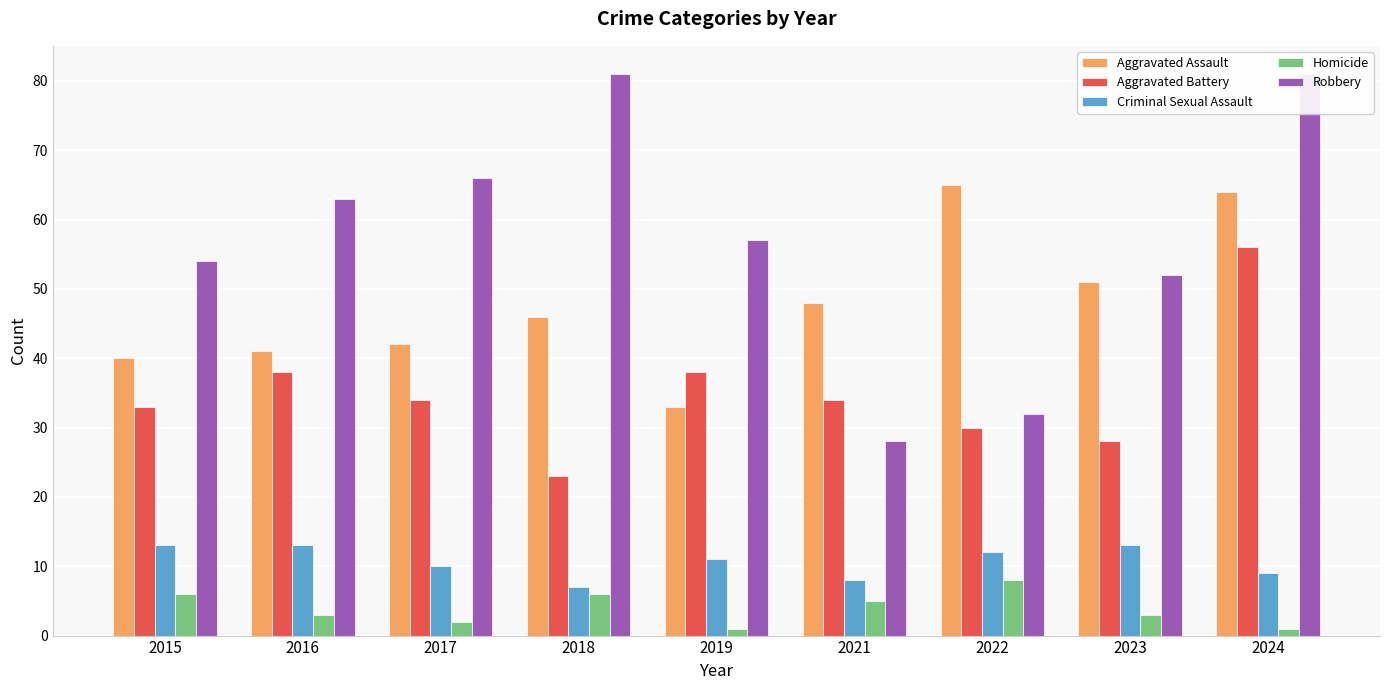

What are all the series names shown in the legend?

Aggravated Assault, Aggravated Battery, Criminal Sexual Assault, Homicide, Robbery